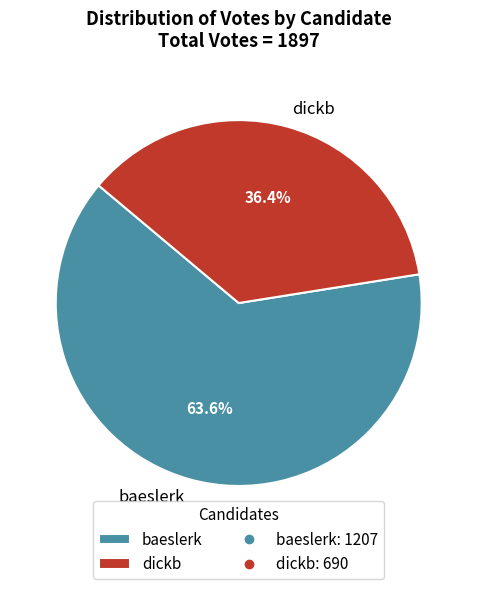

Which category has the biggest portion of the pie?

baeslerk